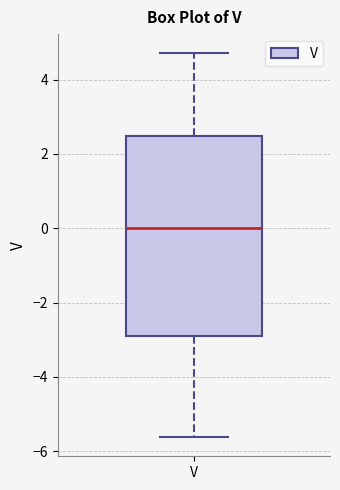

Transcribe this box plot: give where the median line is, the range the box spans, and where the two whiskers end, as read against the y-axis. The values are not printed on the chart, so give them approximately, as read against the axis.

median 0.0, box -2.8 to 2.4, whiskers -5.6 to 4.8